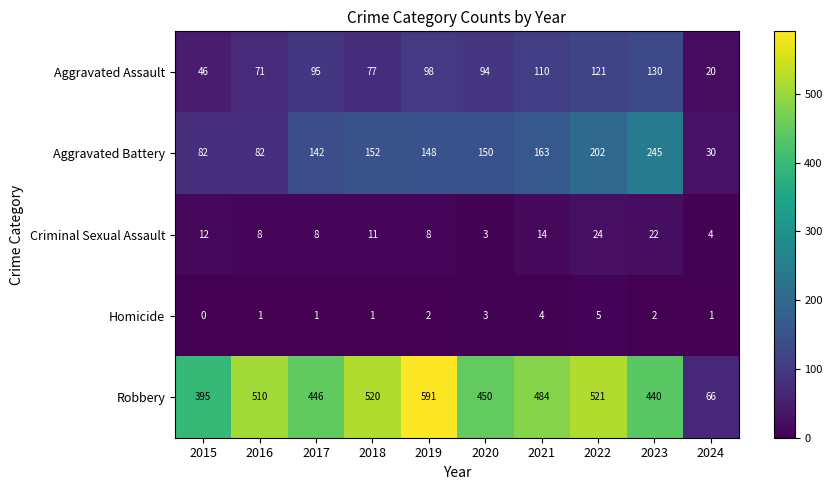

Which series has the largest range (max minus min)?

Robbery